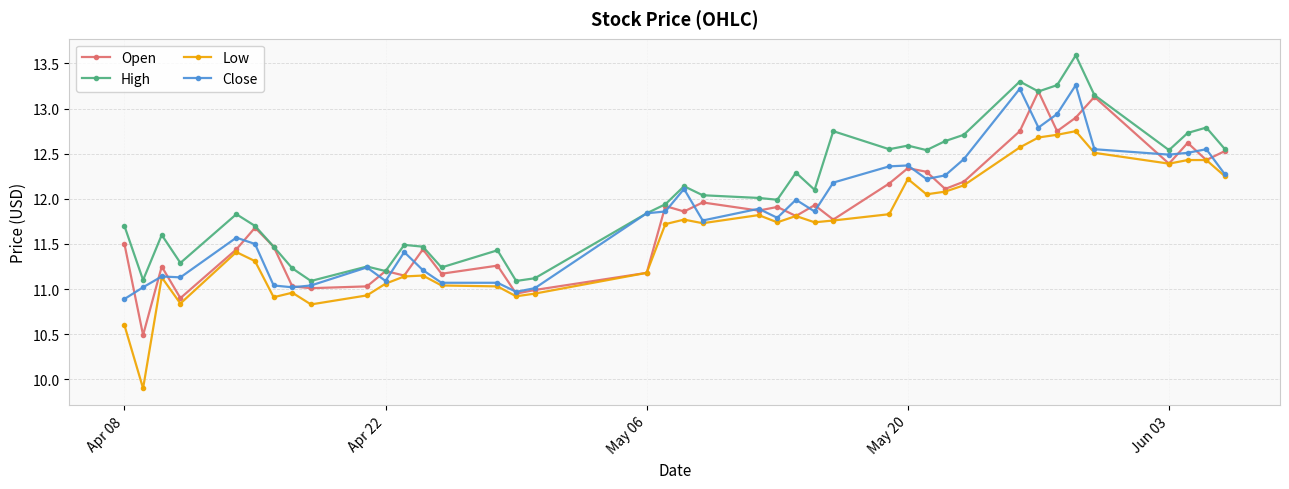

What is the value of the Open point at the 20th from the left?

11.9